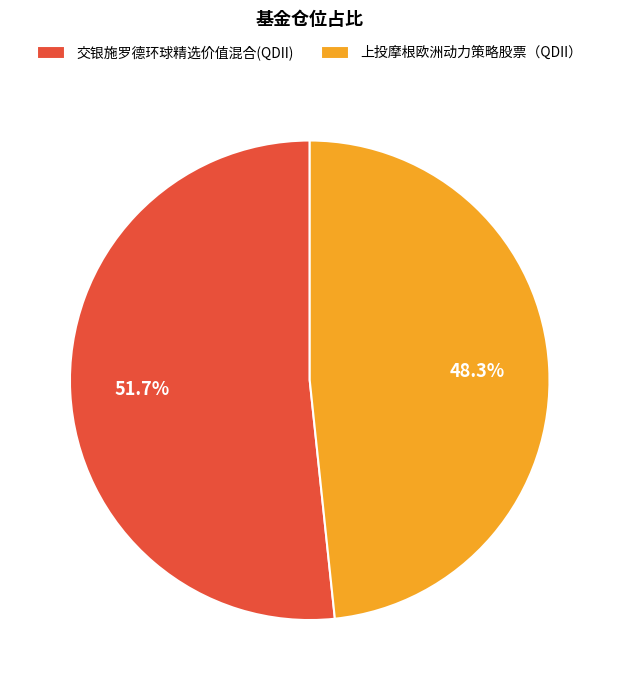

To the nearest percent, what percentage of the pie is 交银施罗德环球精选价值混合(QDII)?

52%